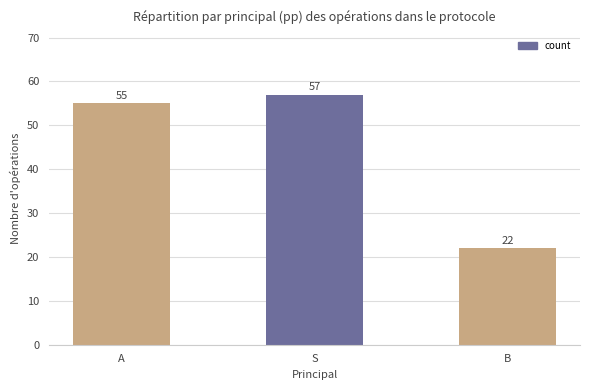

List the labels in order of value, smallest first.

B, A, S